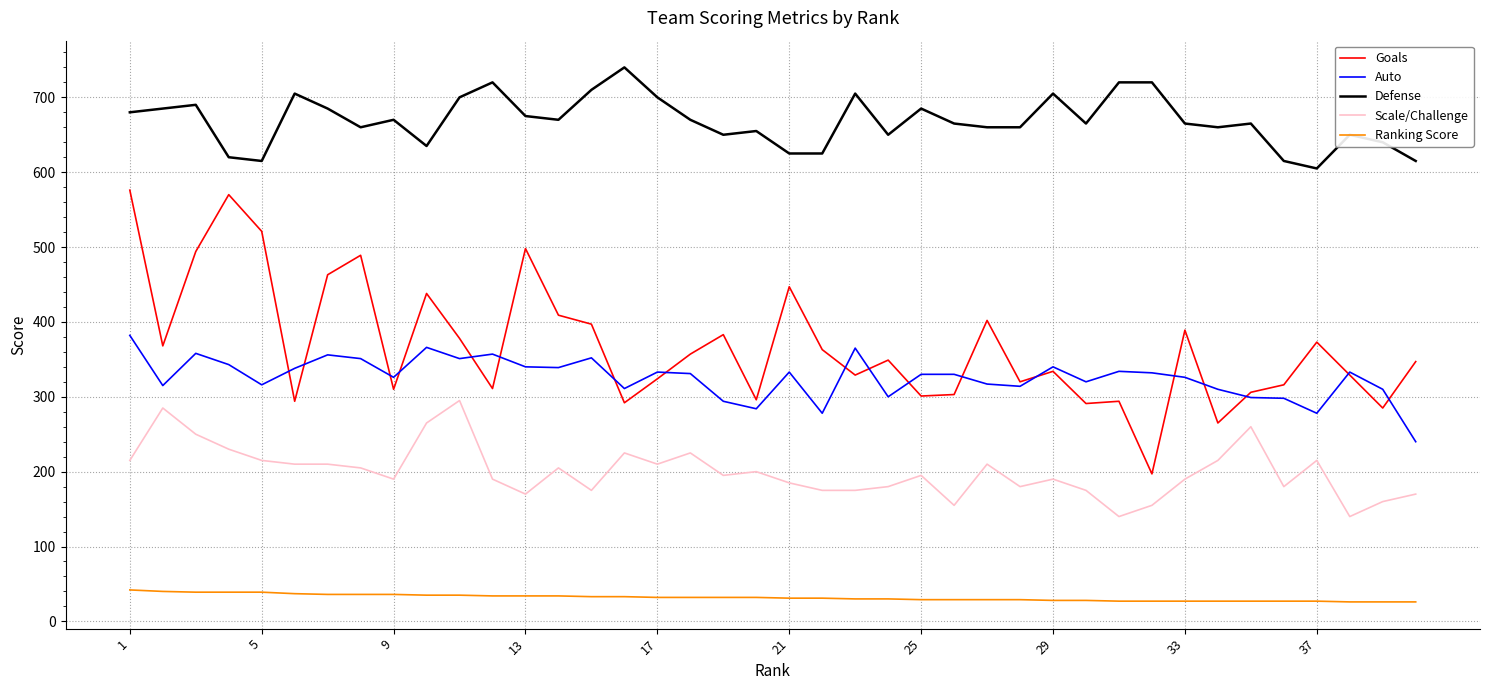

What are all the series names shown in the legend?

Goals, Auto, Defense, Scale/Challenge, Ranking Score